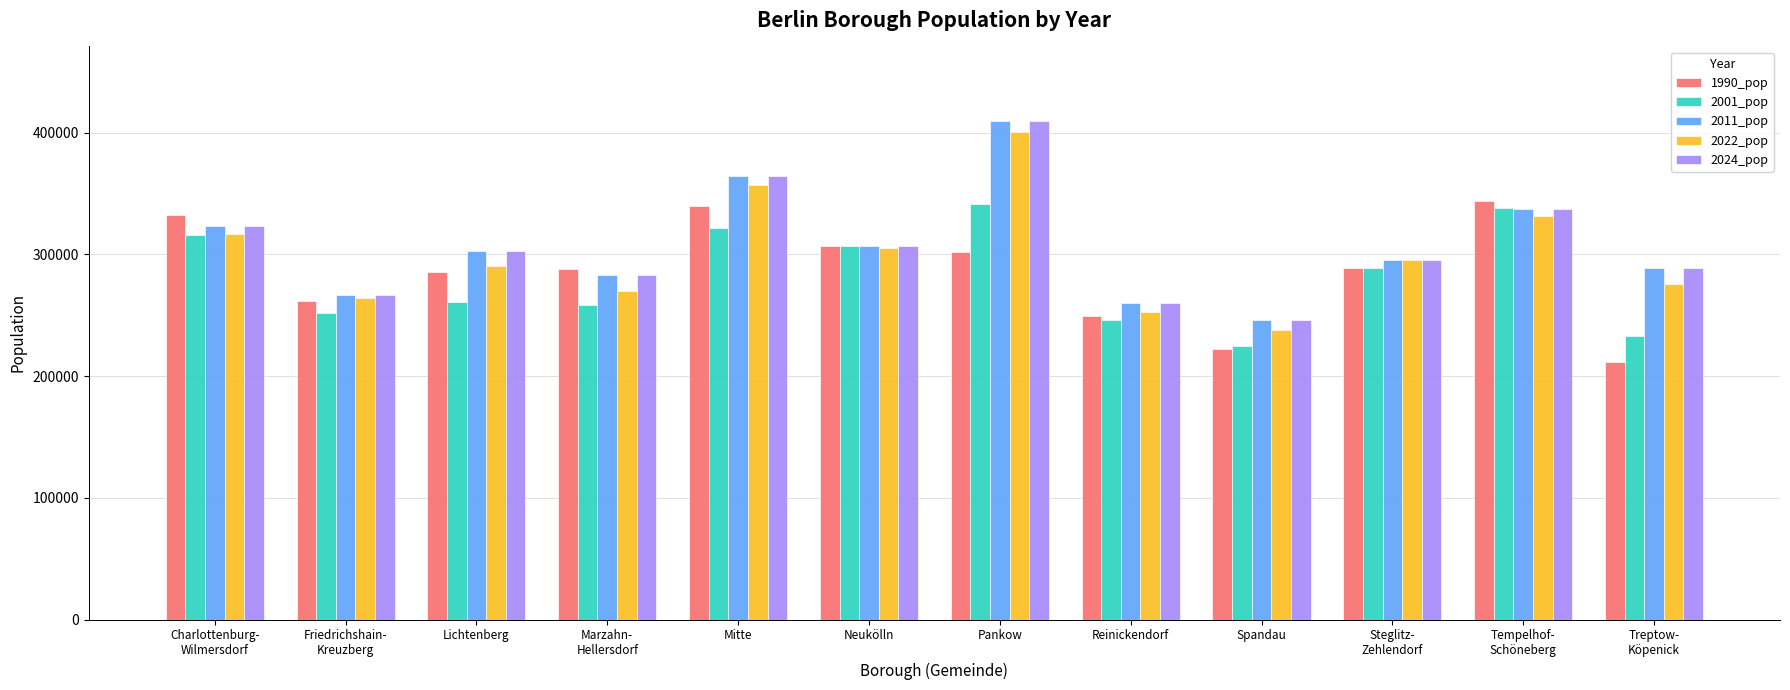

What is the spread (max minus min) of values at Neukölln?

2093